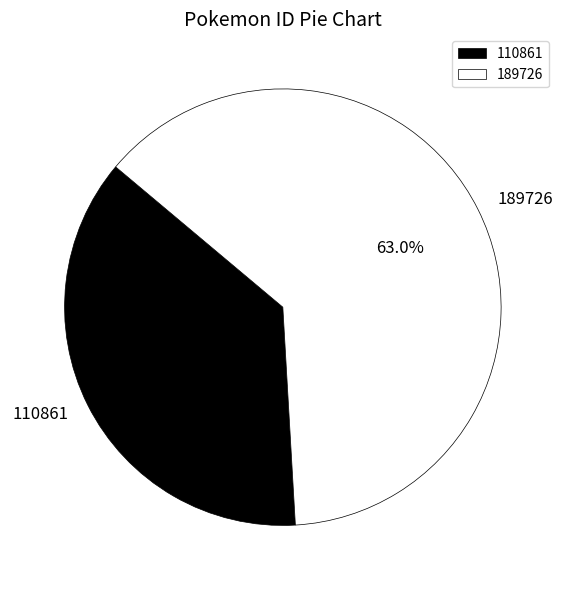

Which has a higher value, 189726 or 110861?

189726